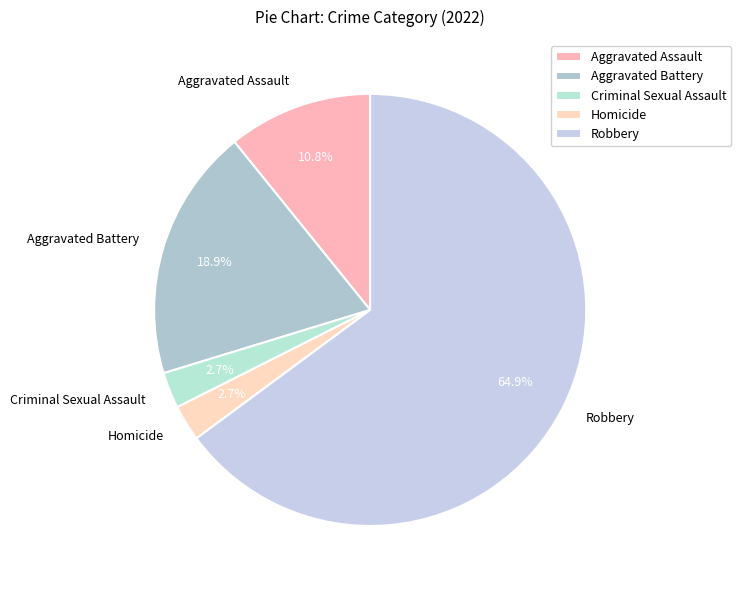

Which slice is the largest?

Robbery